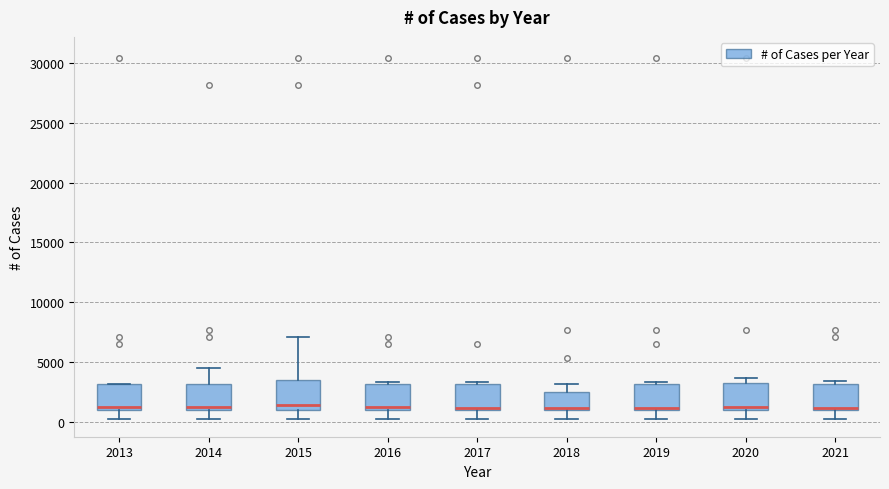

Where is the lower edge of the box at x = 2013 on the y-axis? The values are not printed on the chart, so give them approximately, as read against the axis.

1000